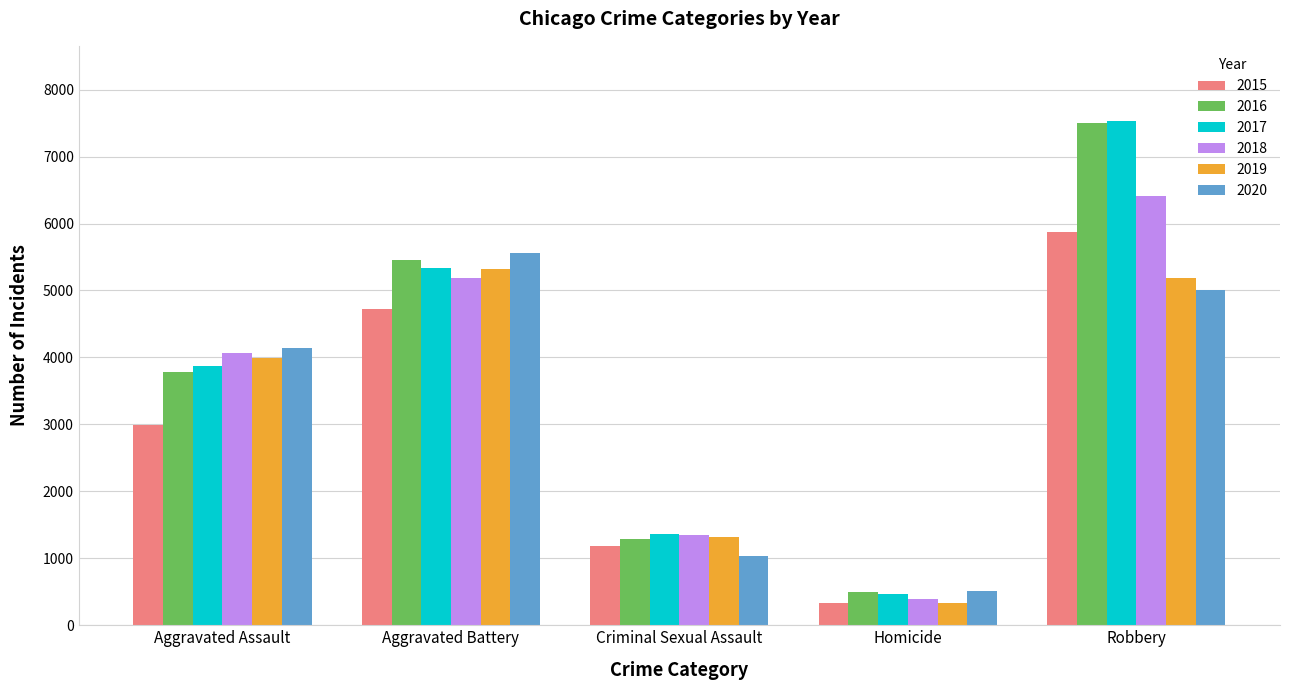

Is it true that 2015 equals 4721 at Aggravated Battery?

True